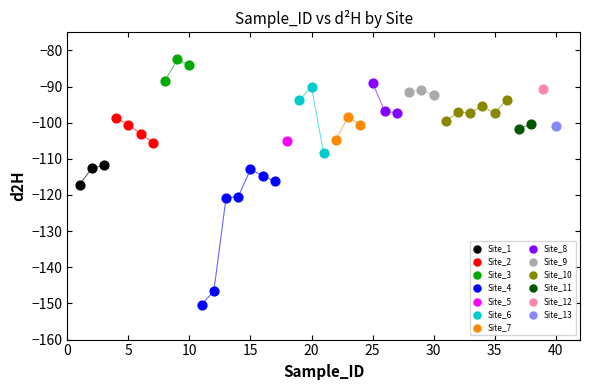

What are all the series names shown in the legend?

Site_1, Site_2, Site_3, Site_4, Site_5, Site_6, Site_7, Site_8, Site_9, Site_10, Site_11, Site_12, Site_13